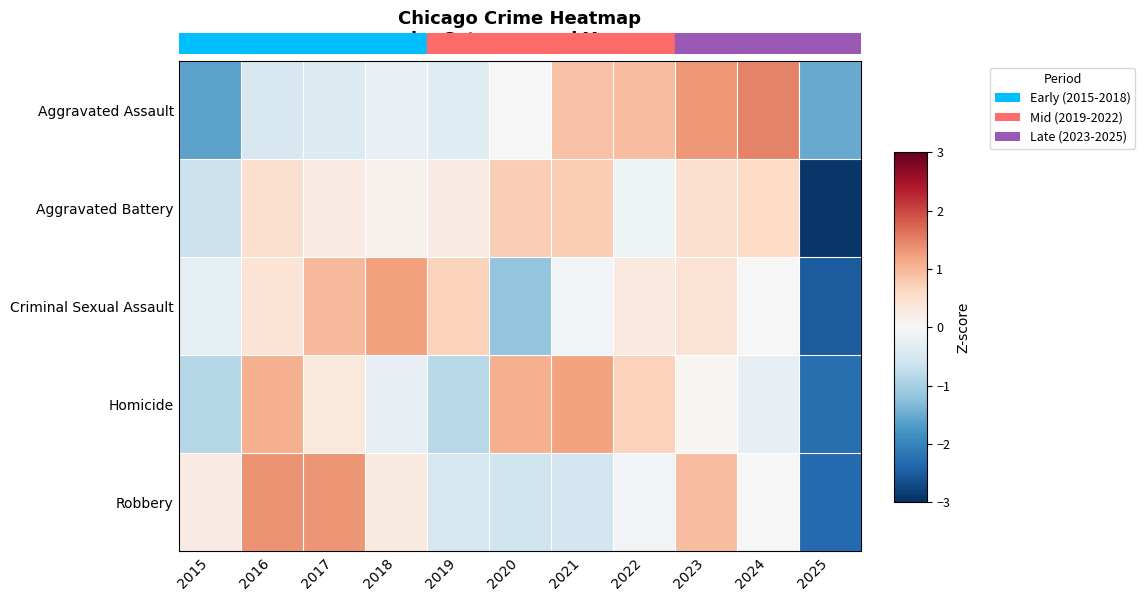

List the series in order of their peak value, lowest first.

Aggravated Battery, Homicide, Criminal Sexual Assault, Robbery, 0.0